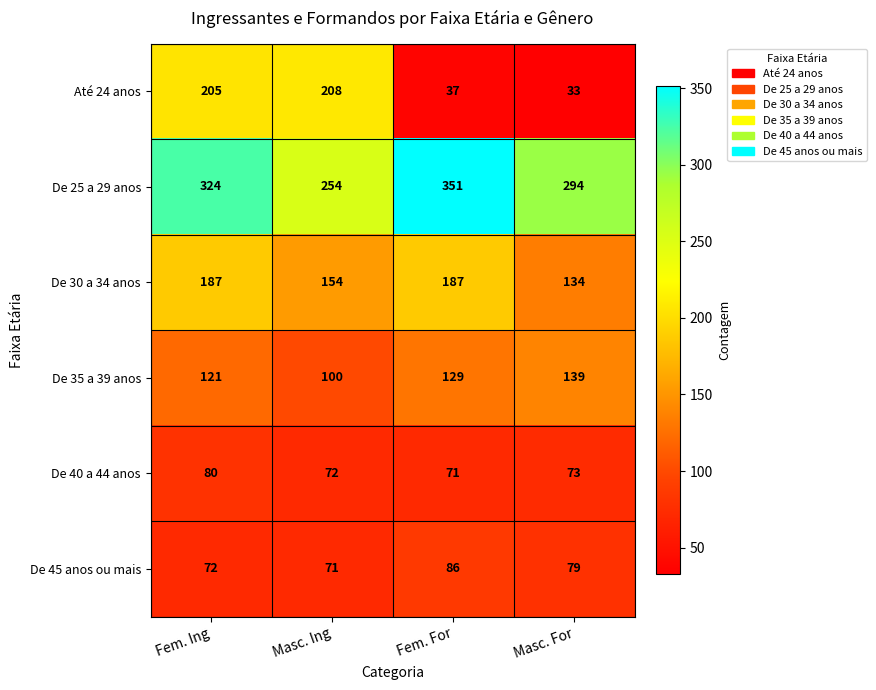

At which category does the chart reach its peak across all series?

Fem. For